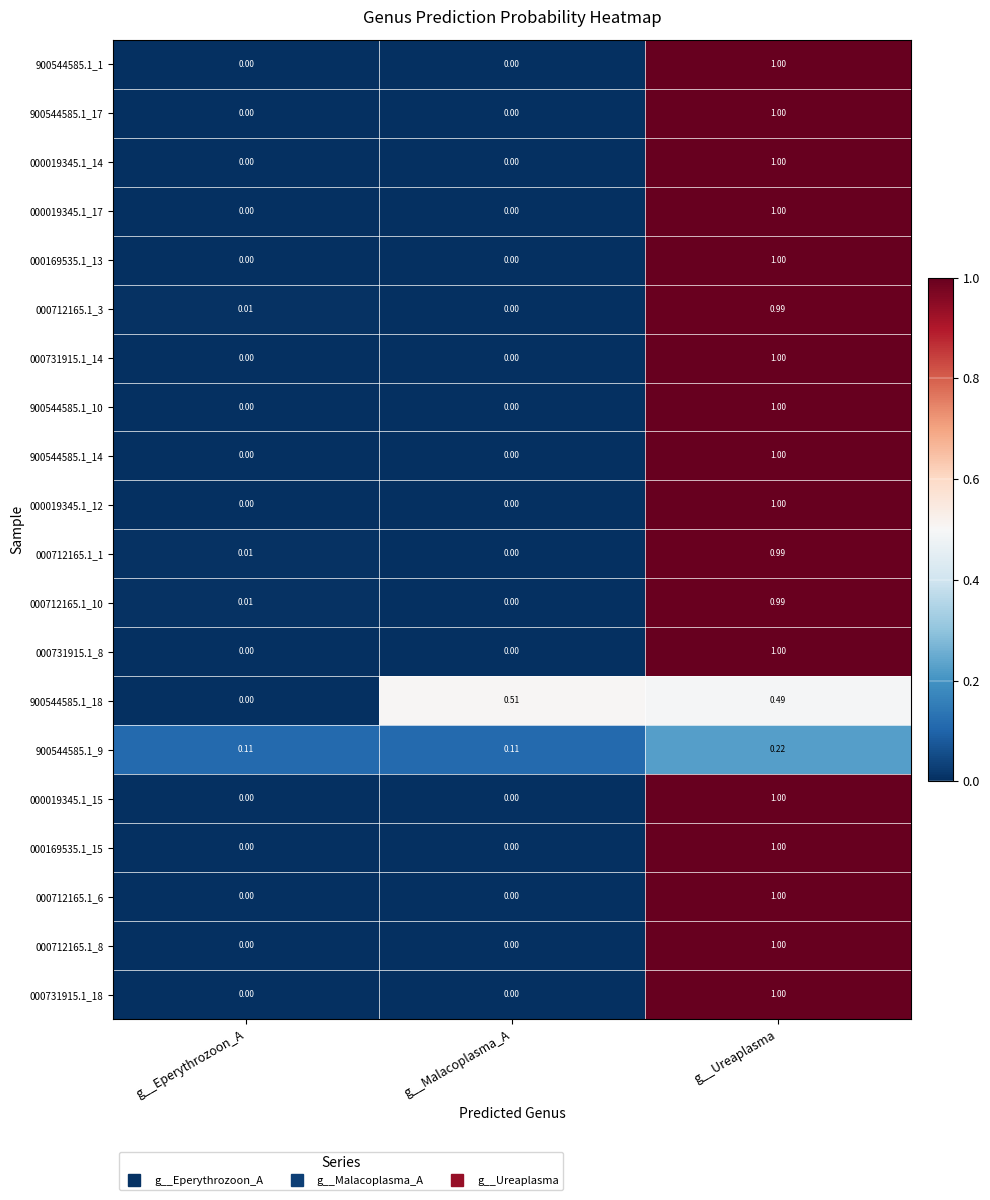

What is the total value across all series at g__Malacoplasma_A?

0.6